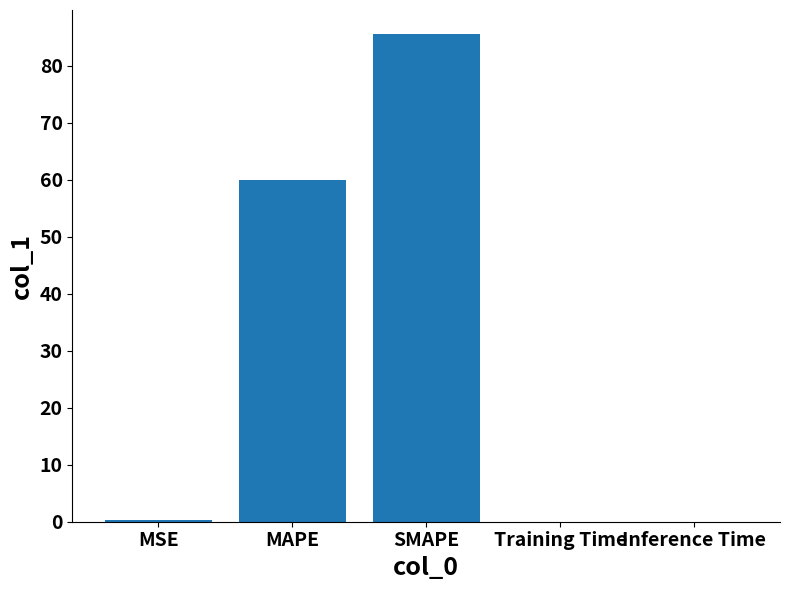

What is the greatest value displayed?

85.5